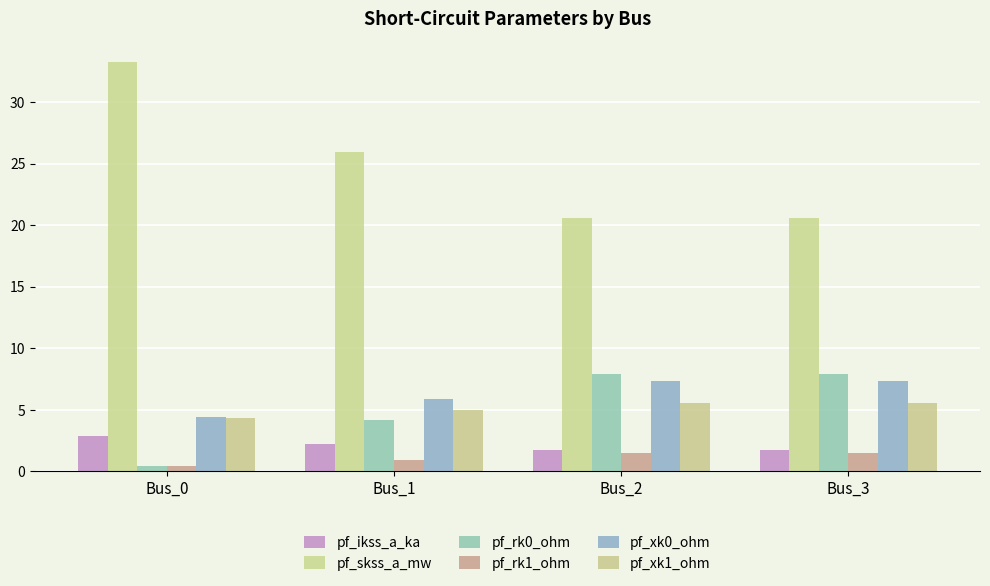

Count the number of categories in the chart.

4